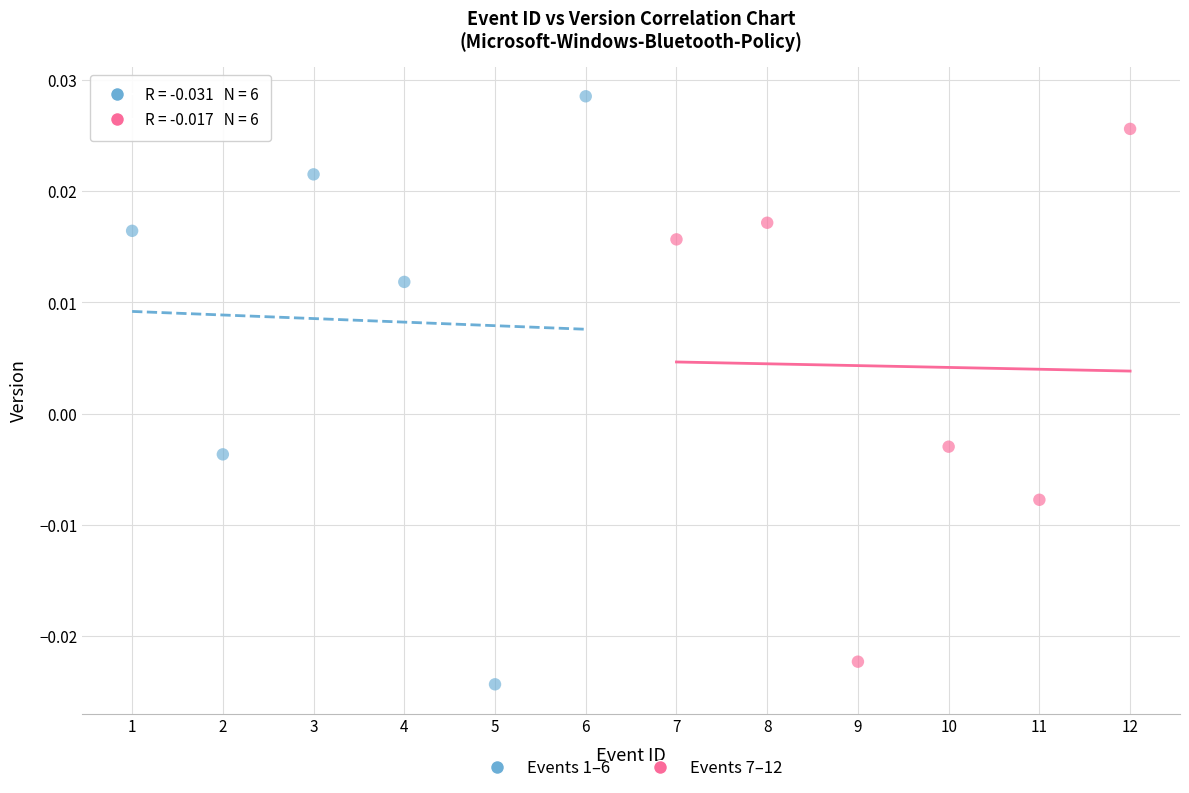

Which series has the widest spread of Y values?

Events 1–6